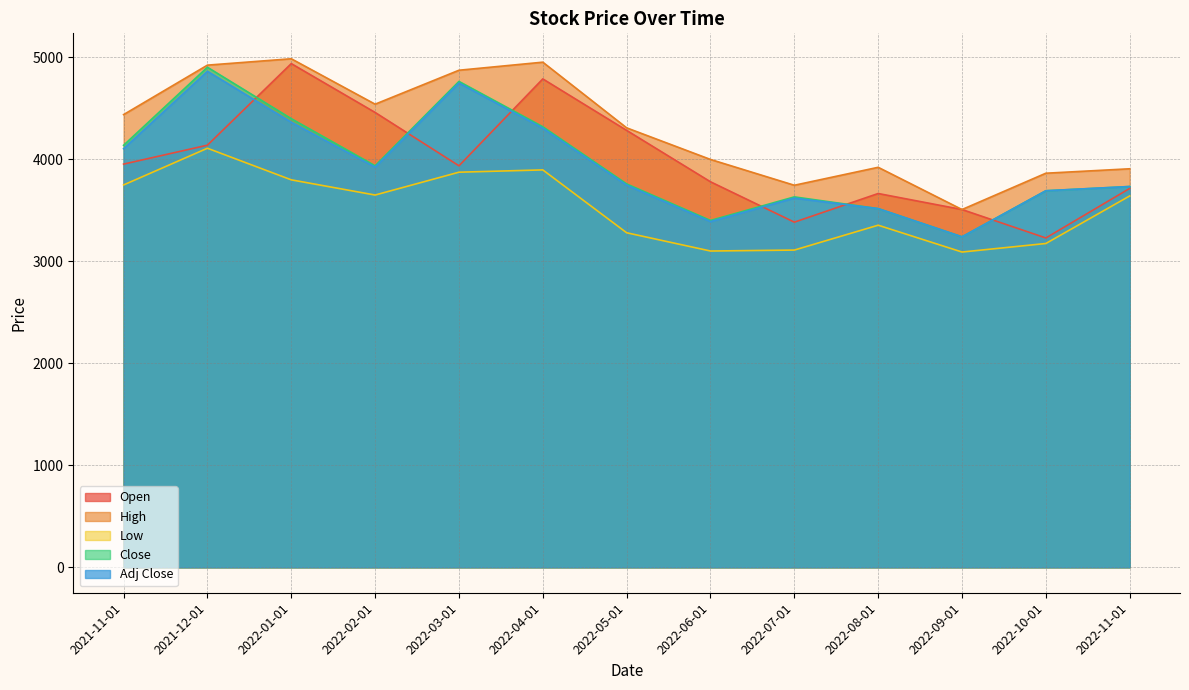

Rank the series at 2022-10-01 from lowest to highest value.

Low, Open, Close, Adj Close, High